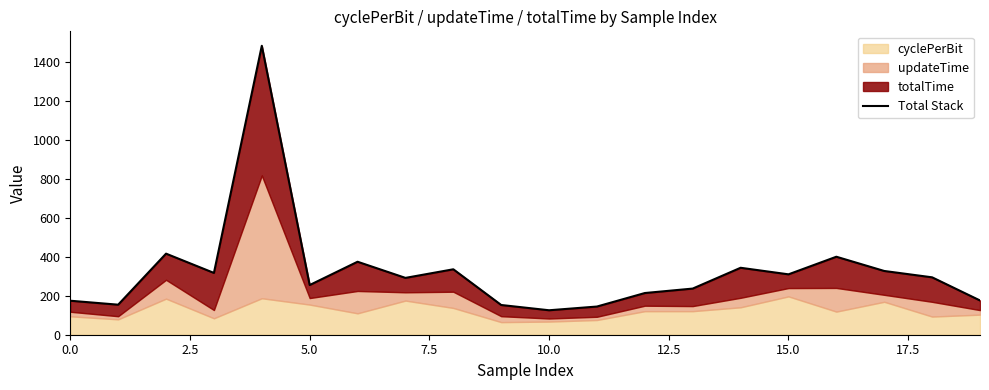

Approximately how many times larger is the value at 14 compared to 17?

1.1